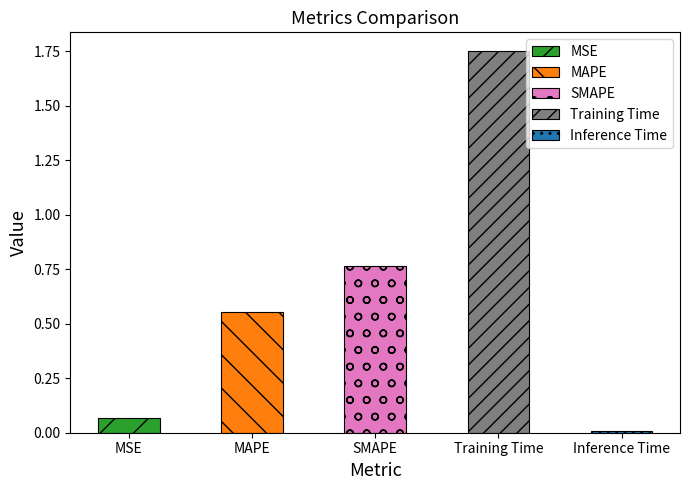

What is the sum of the values at MAPE and Training Time?

2.3